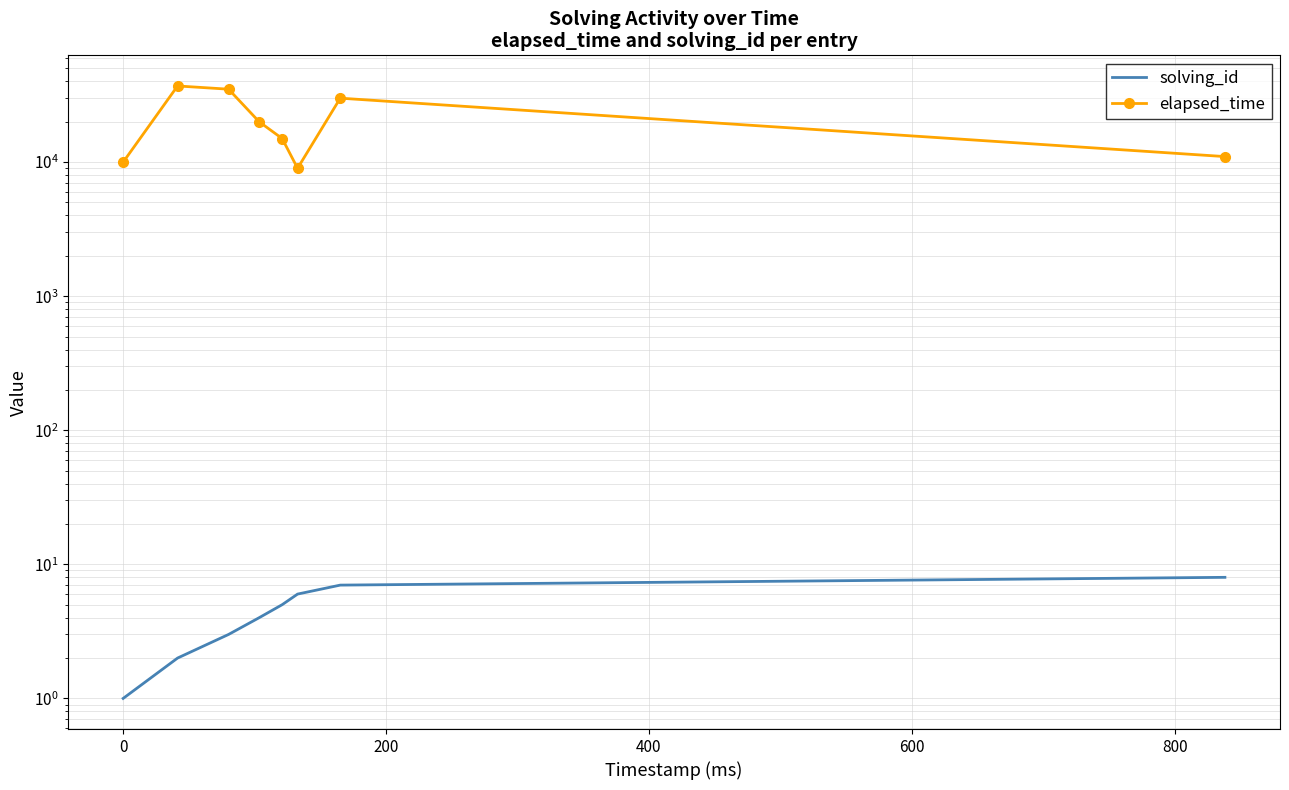

Which series changed the most between 0 and 600?

elapsed_time